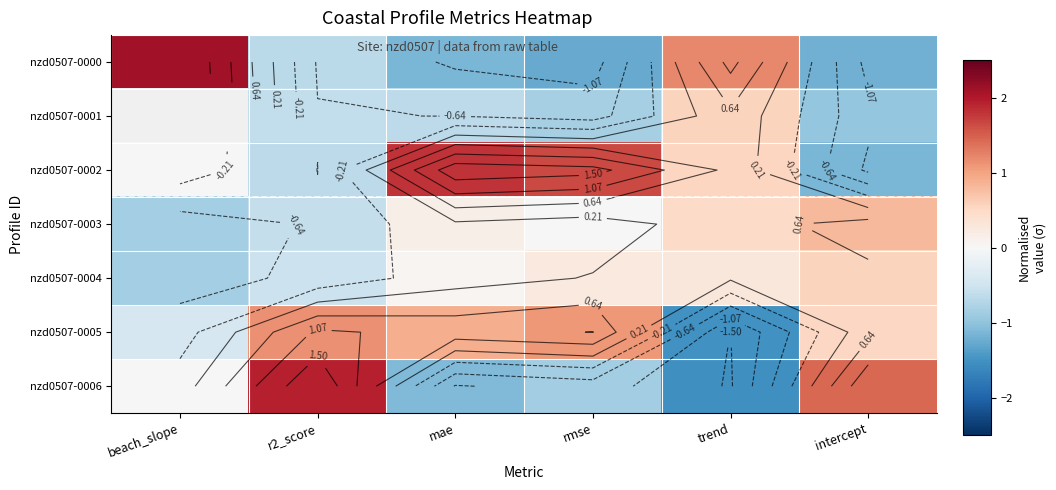

List the labels in order of nzd0507-0001 value, largest first.

beach_slope, trend, r2_score, mae, rmse, intercept